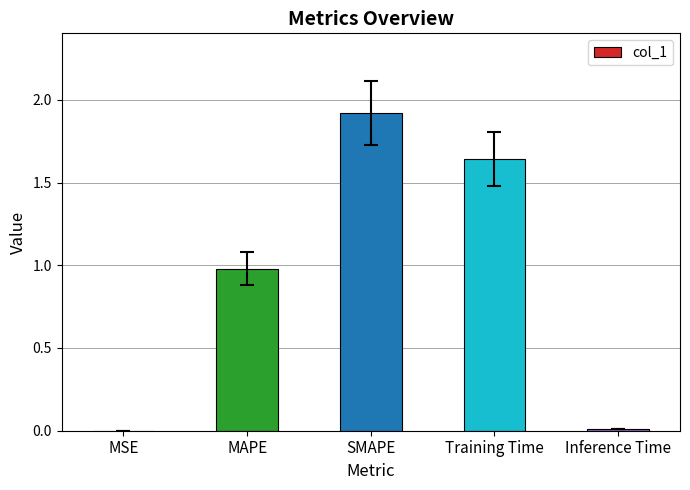

What is the greatest value displayed?

1.9